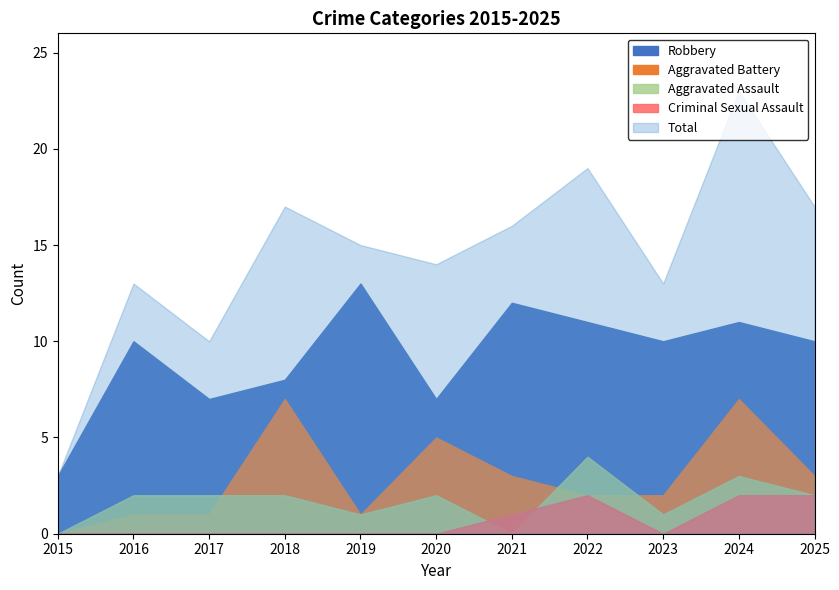

True or false: Total and Robbery cross at least once.

False